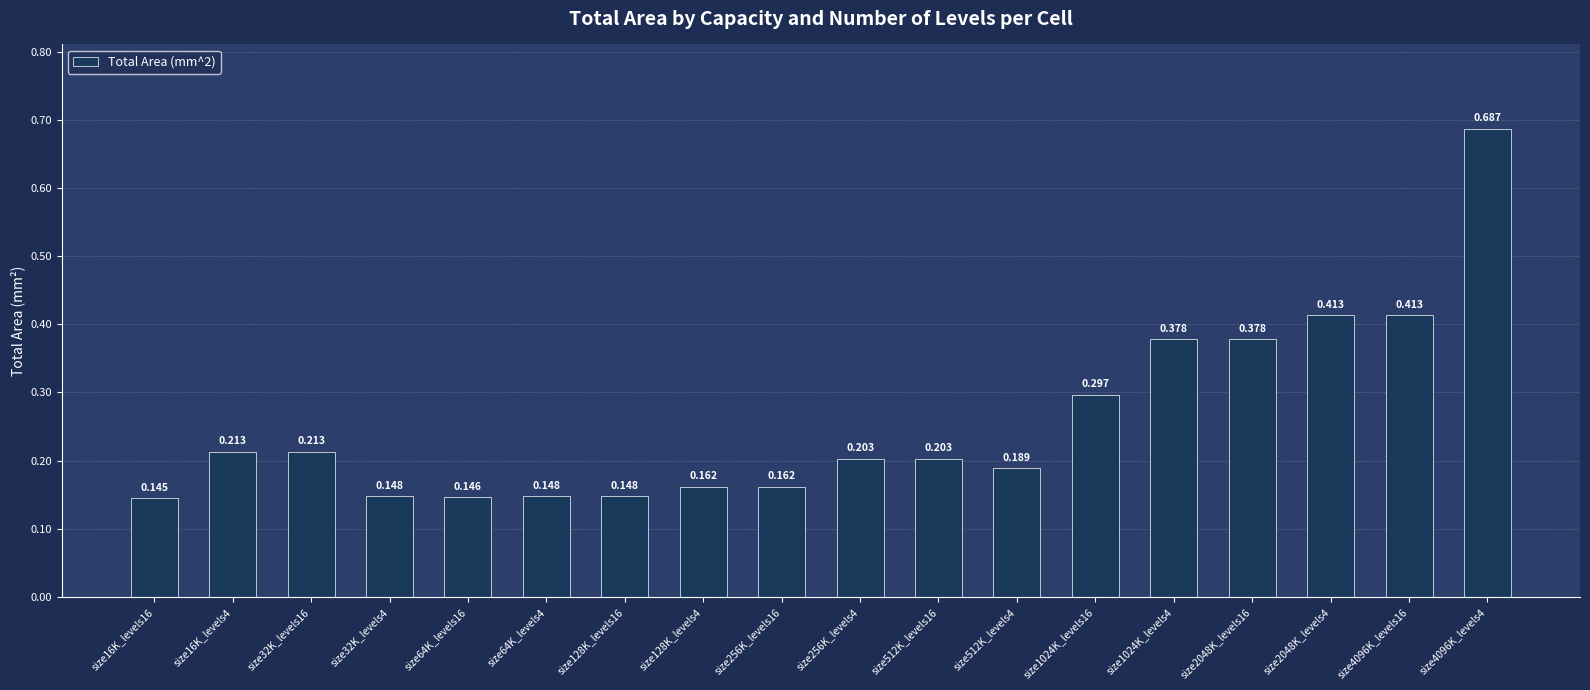

What is the change in value from size128K_levels4 to size1024K_levels16?

+0.1